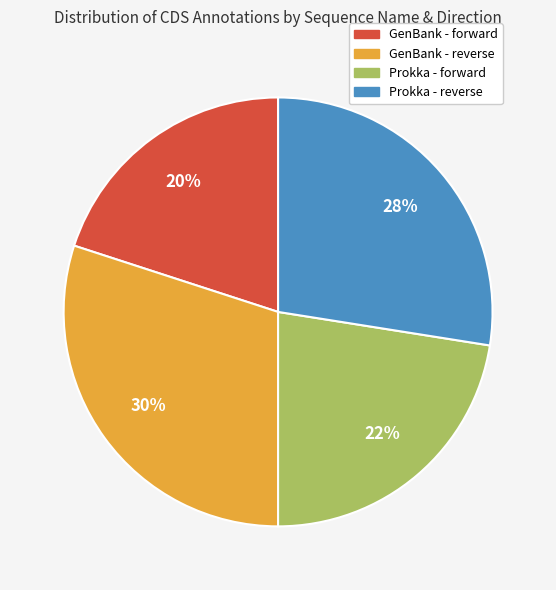

Is there a majority slice in this chart?

No